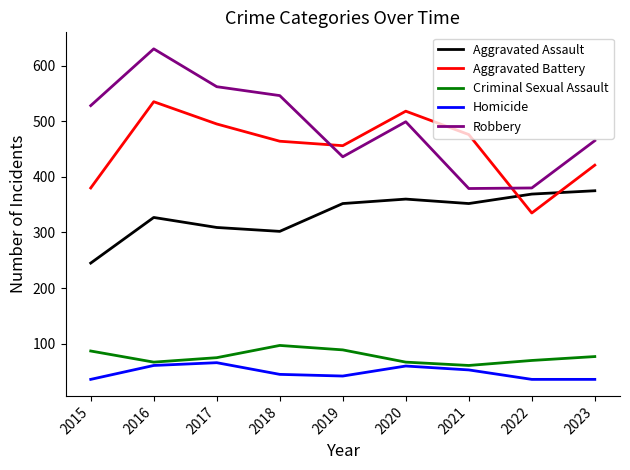

What is the difference between the highest and lowest values at 2016?

569